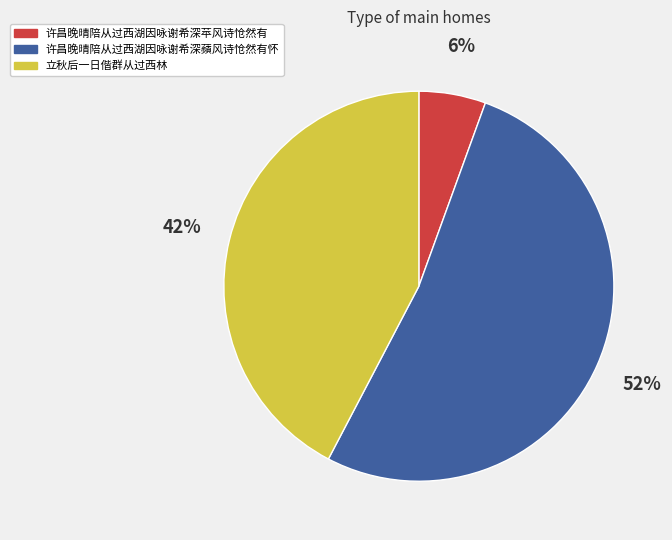

To the nearest percent, what portion does 许昌晚晴陪从过西湖因咏谢希深蘋风诗怆然有怀 represent?

52%